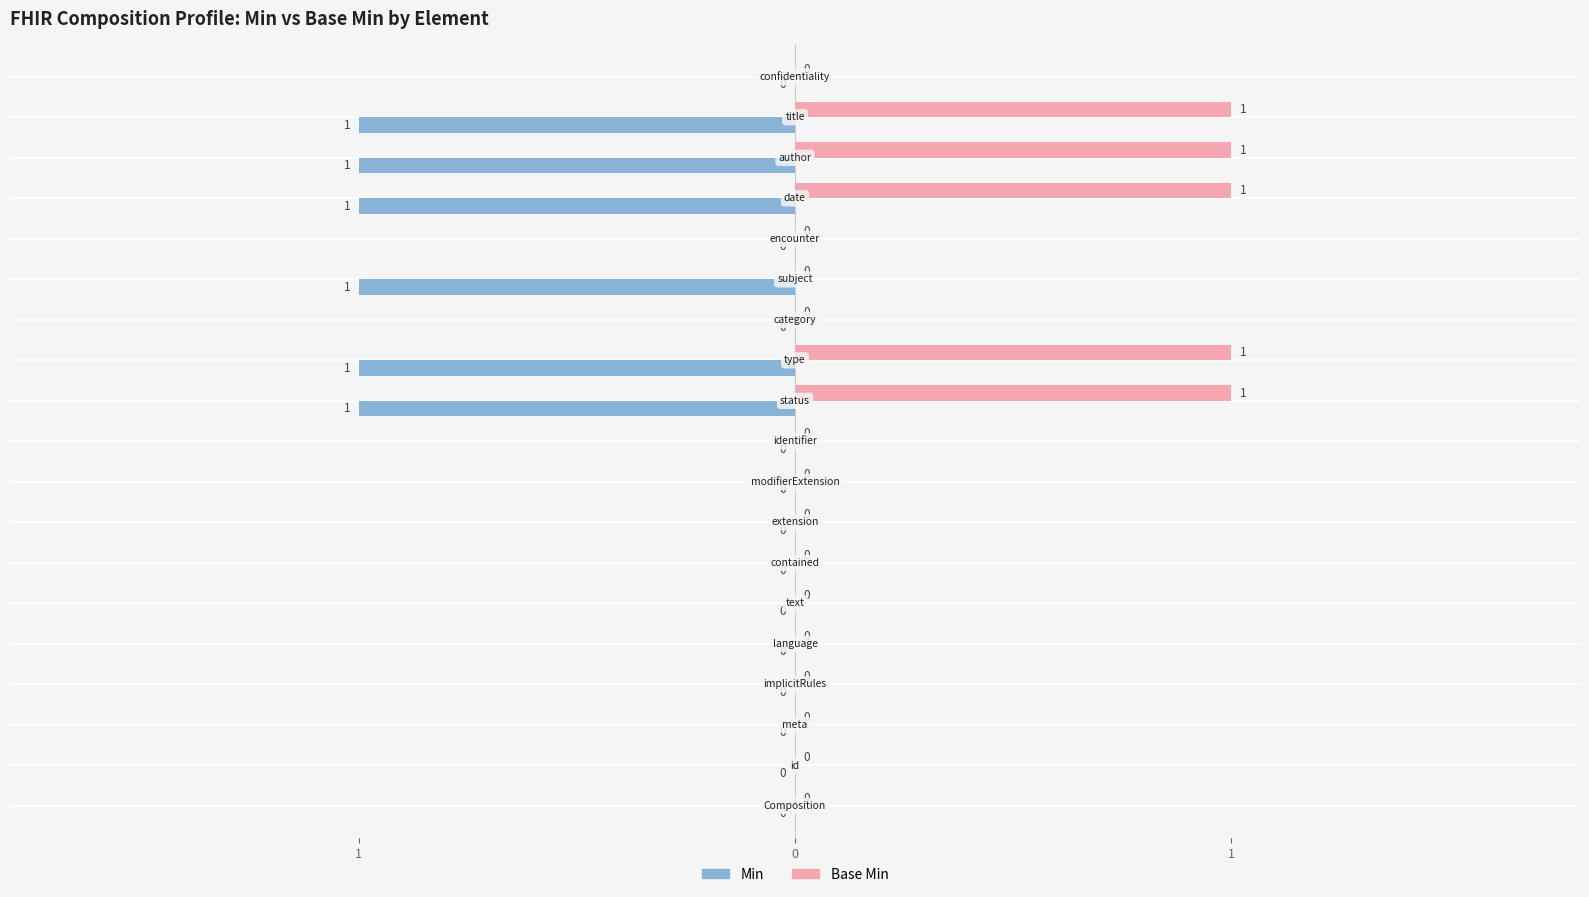

What are all the series names shown in the legend?

Min, Base Min